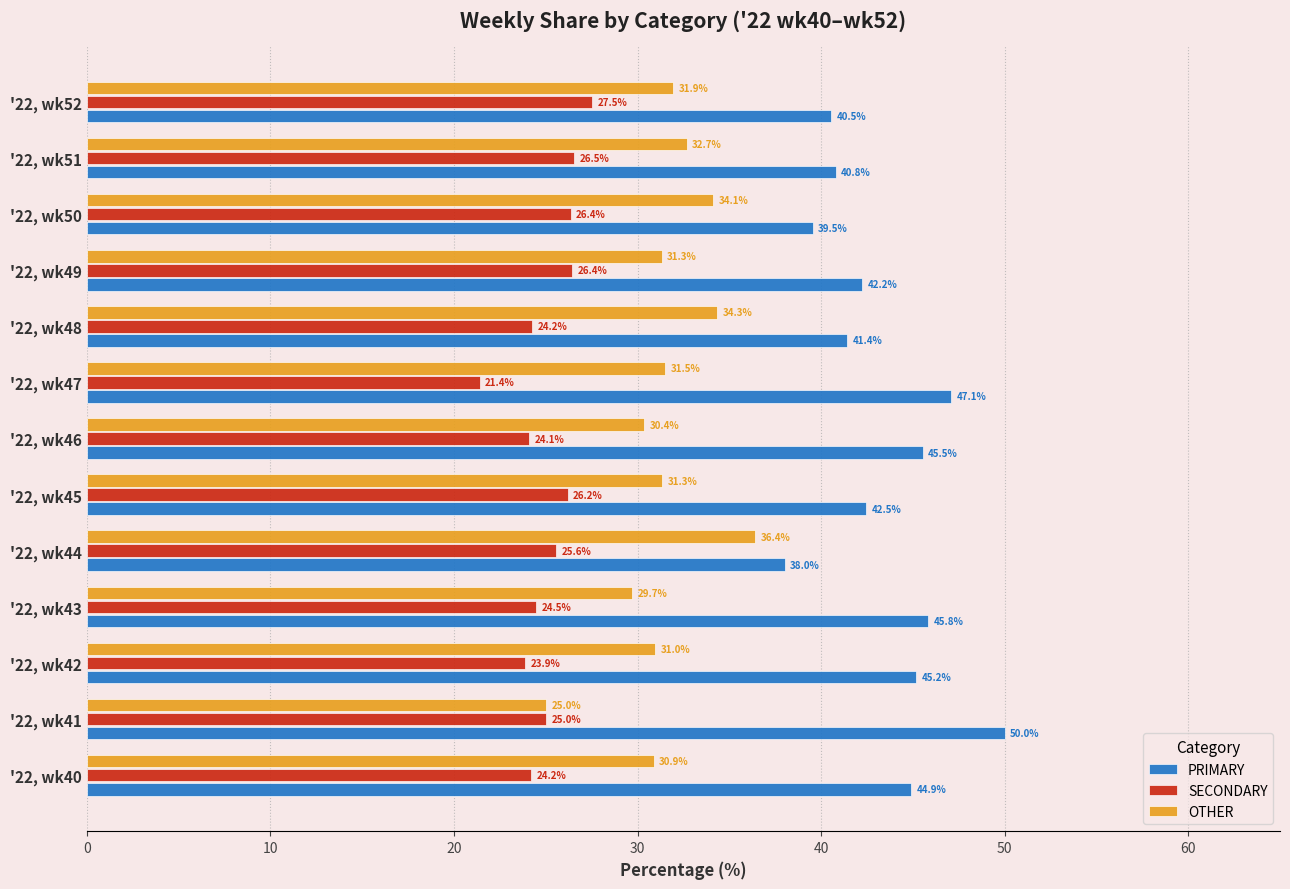

What is the minimum value for SECONDARY?

21.4